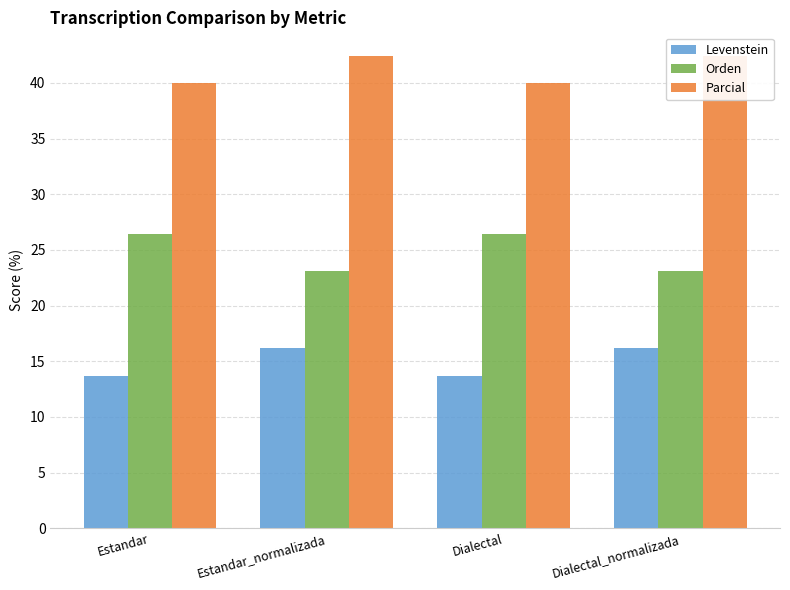

Which category has the lowest value in the Levenstein series?

Estandar